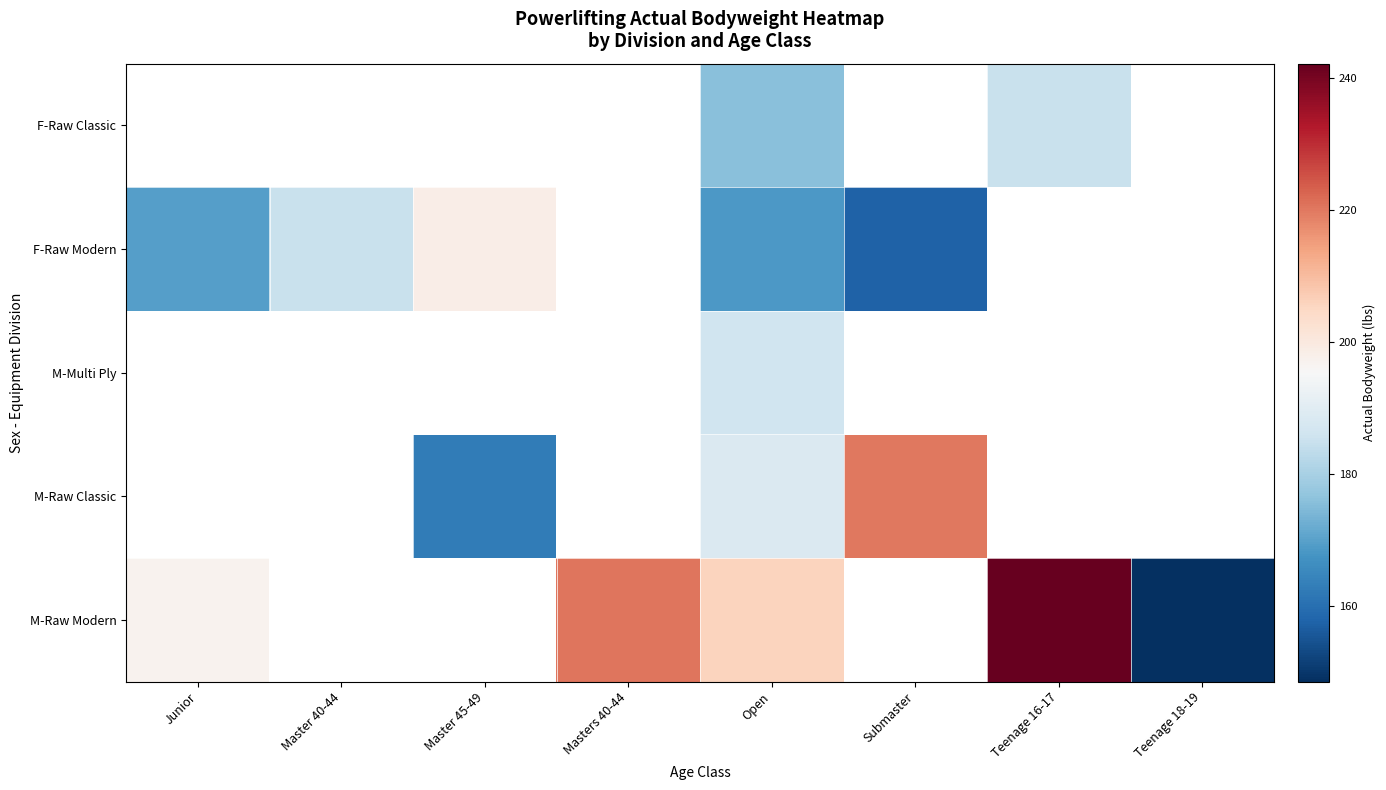

What is the minimum value shown in the chart?

148.6